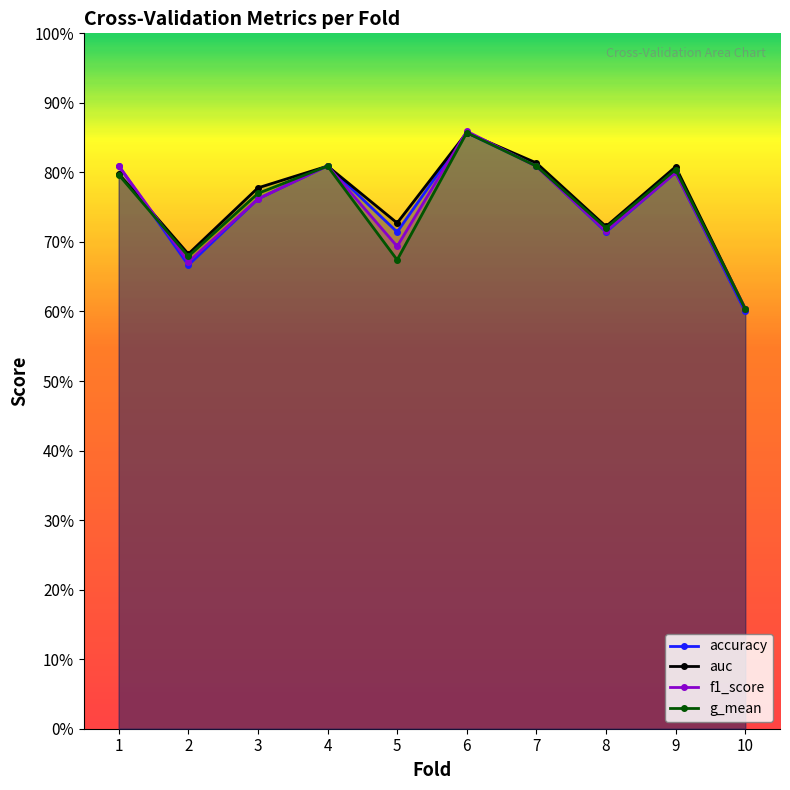

What are all the series names shown in the legend?

accuracy, auc, f1_score, g_mean